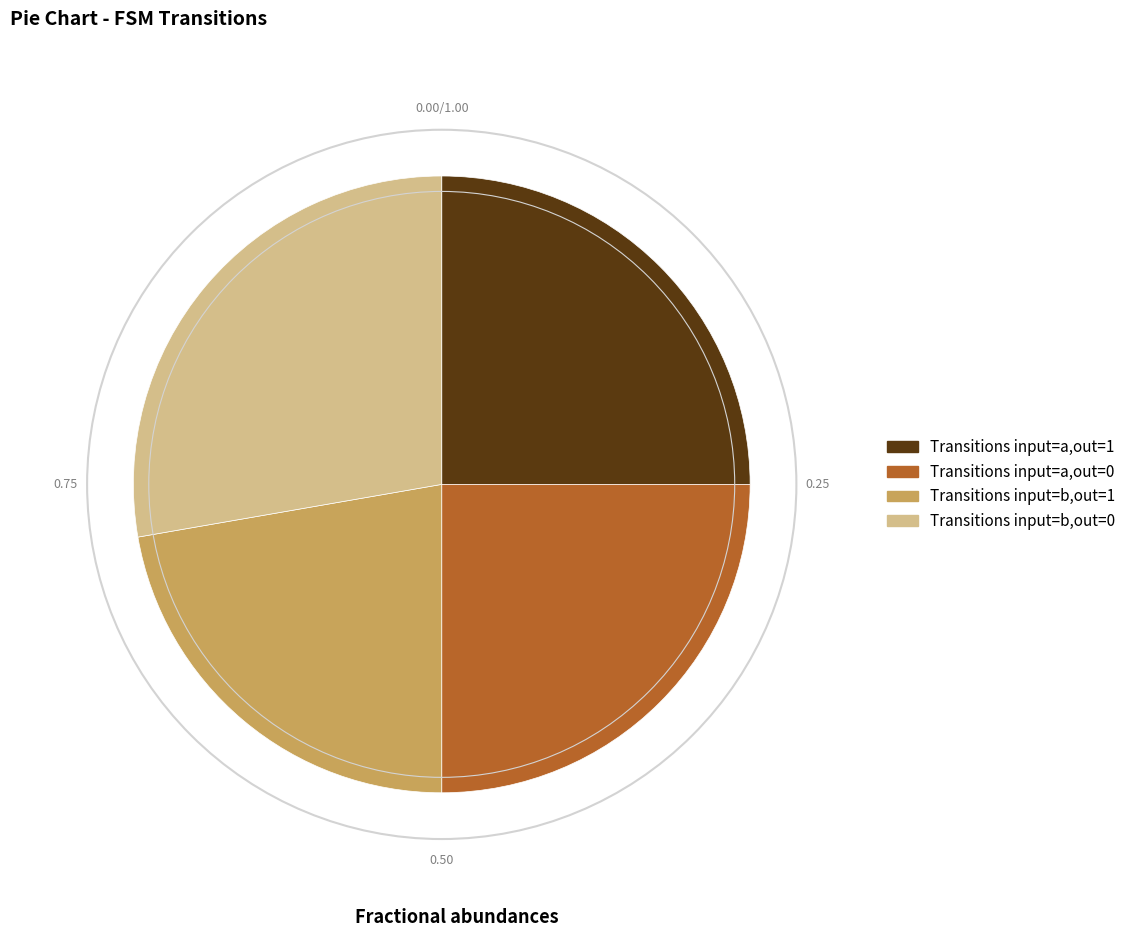

What is the ratio of the value at Transitions input=a,out=1 to the value at Transitions input=a,out=0?

1.0